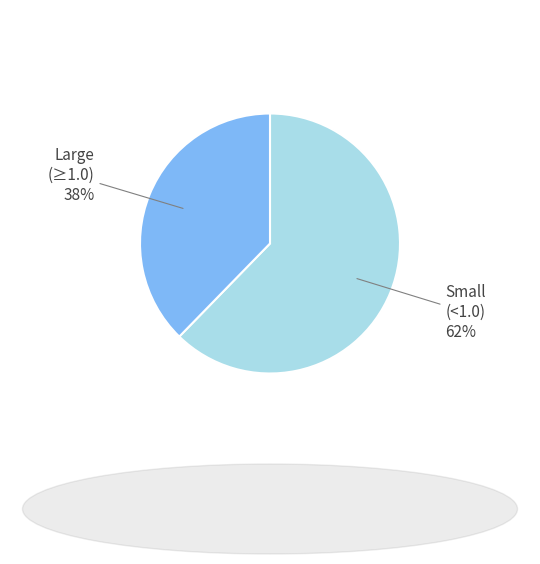

Does any single category account for the majority?

Yes